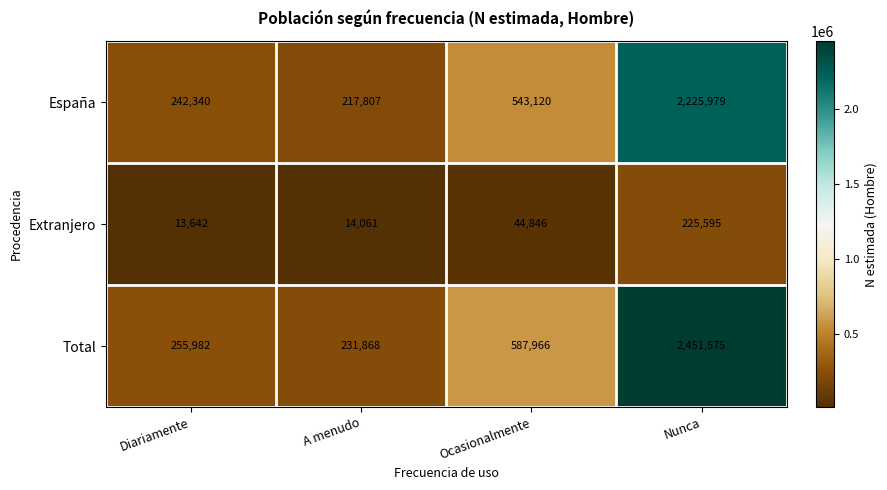

What is the difference between the maximum and minimum values in the España series?

2008172